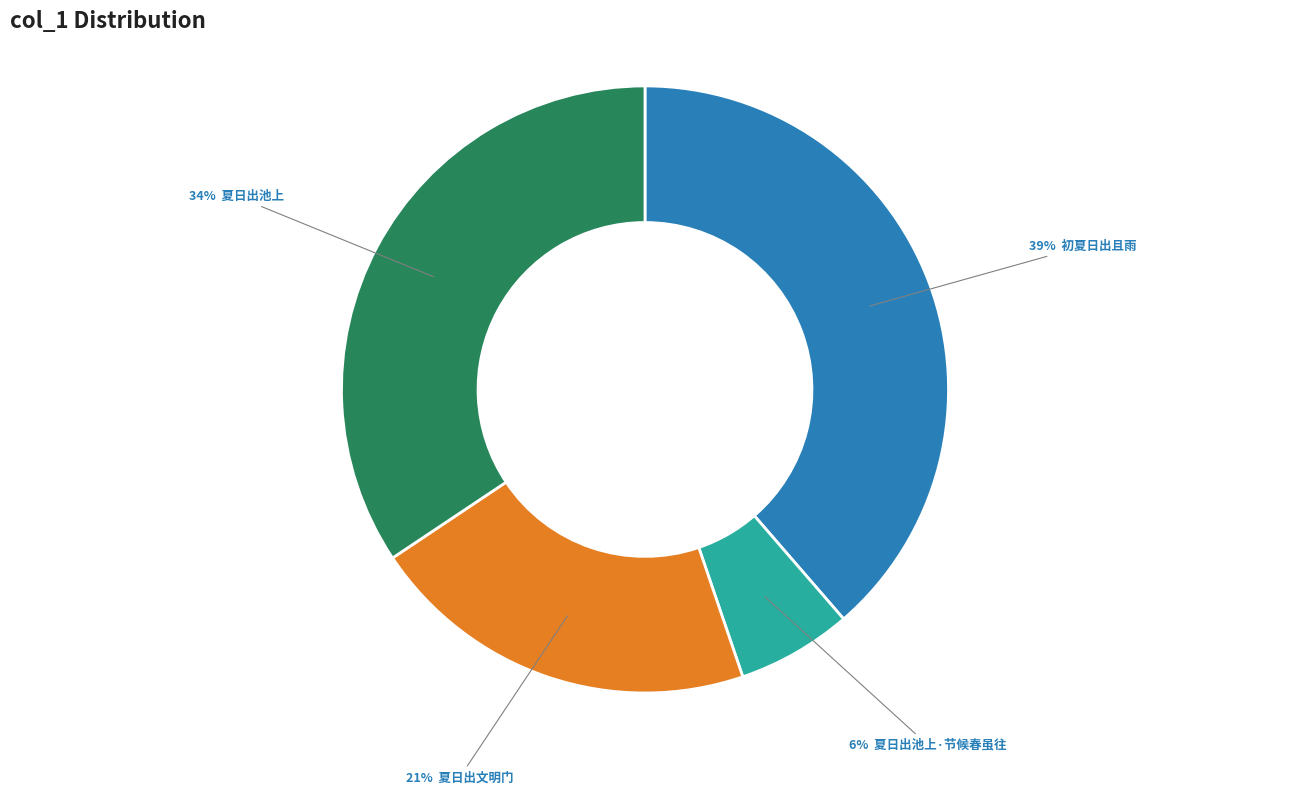

Is there a majority slice in this chart?

No